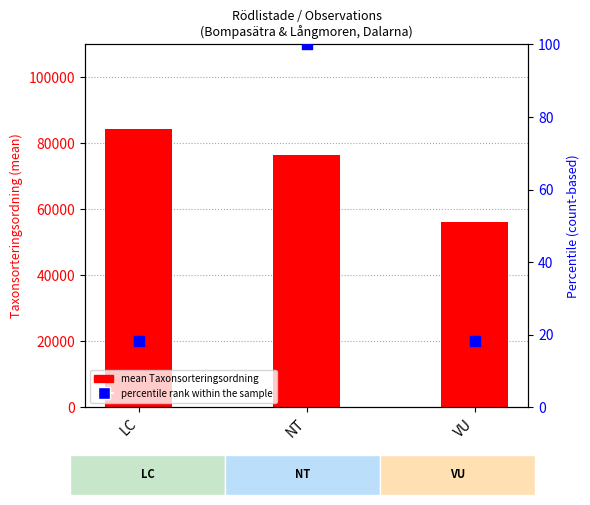

What are all the series names shown in the legend?

mean Taxonsorteringsordning, percentile rank within the sample